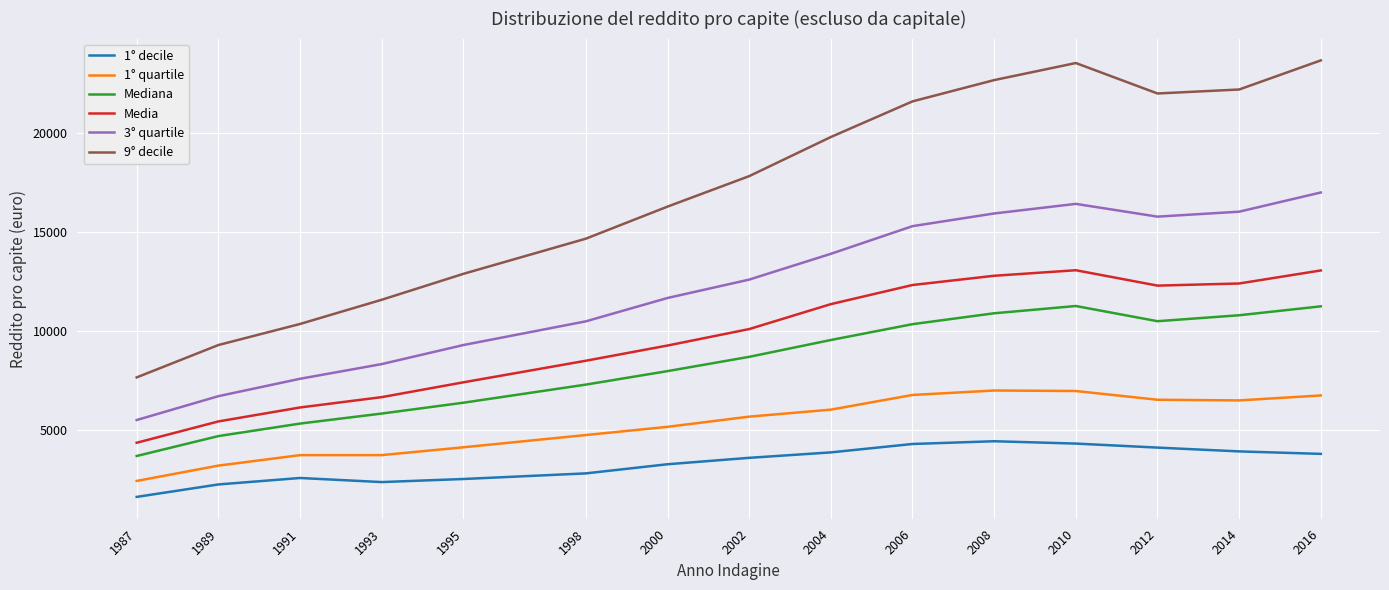

Between 1987 and 2006, which series saw the biggest shift?

9° decile